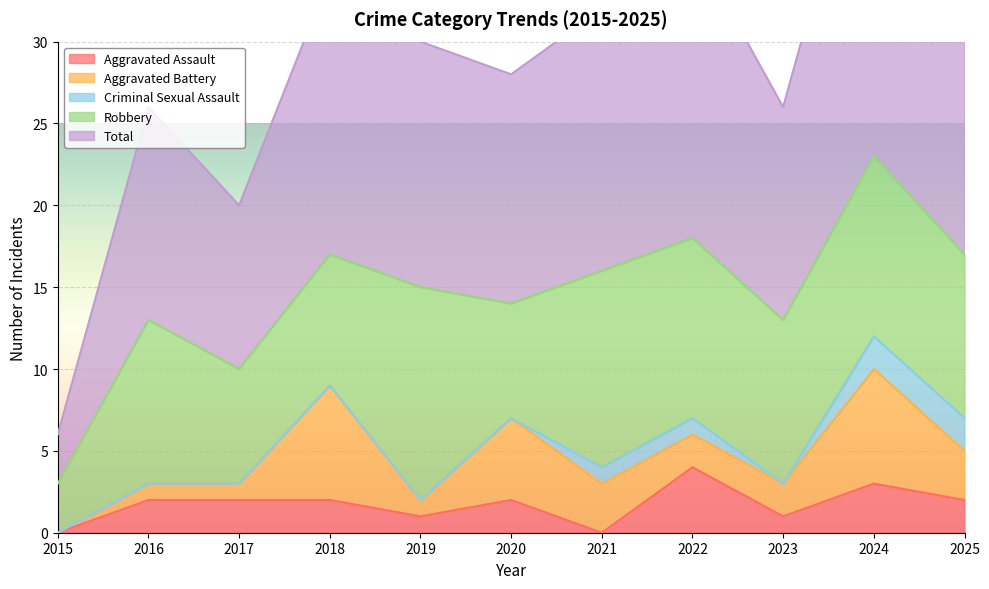

At which label is Aggravated Assault closest to 2?

2016